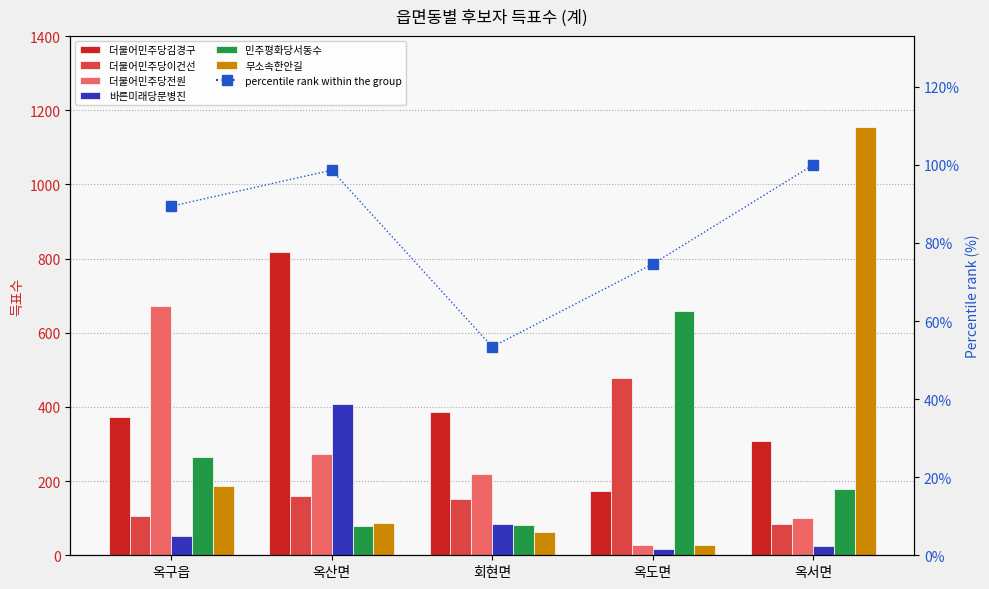

Where does the 바른미래당문병진 series first go above 53?

옥산면